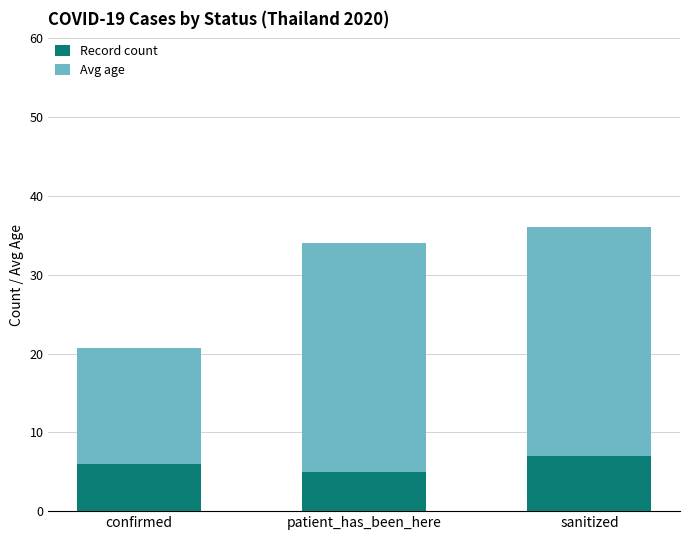

At which category is the sum across all series the highest?

sanitized